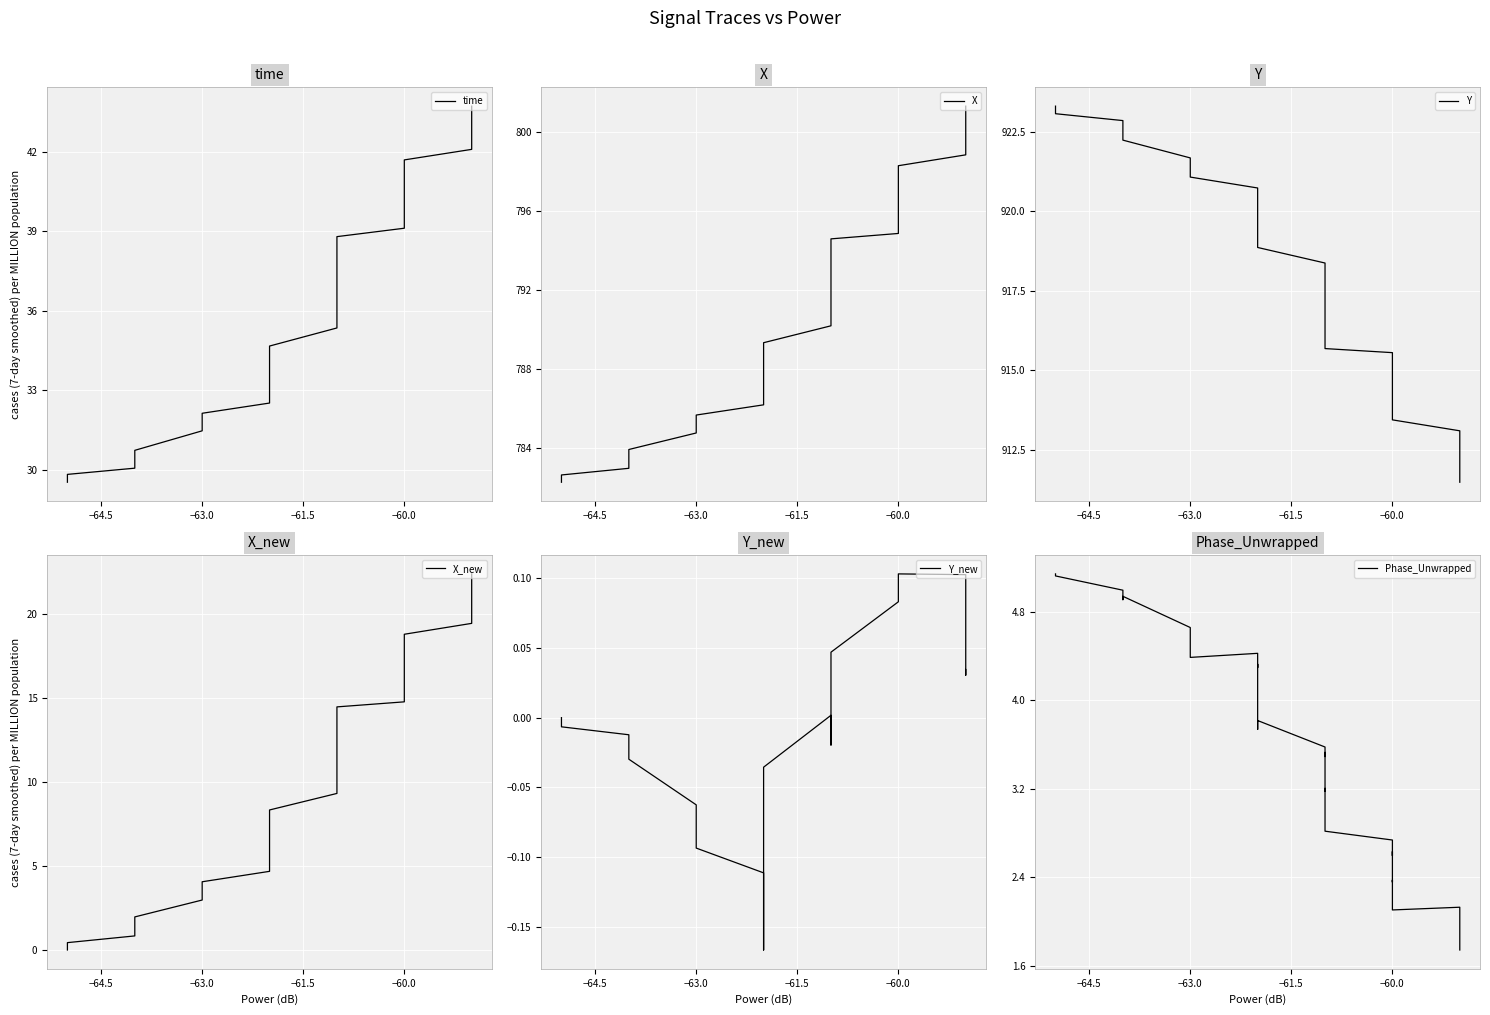

What is the label of the 11th point from the right?

−60.0